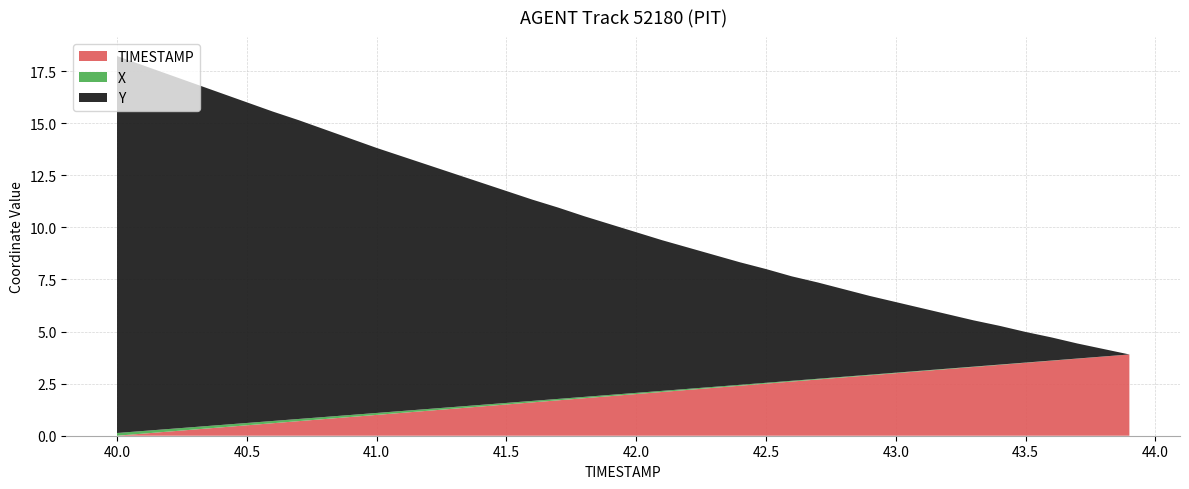

Is it true that TIMESTAMP equals 0.0 at 40.0?

True